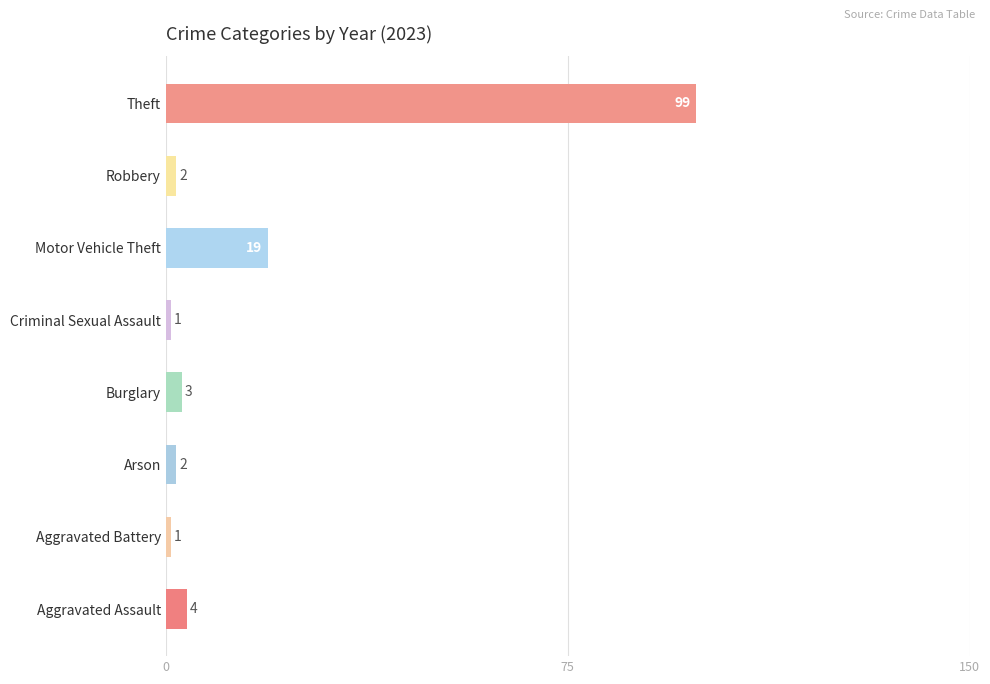

How many distinct data groups are displayed?

1